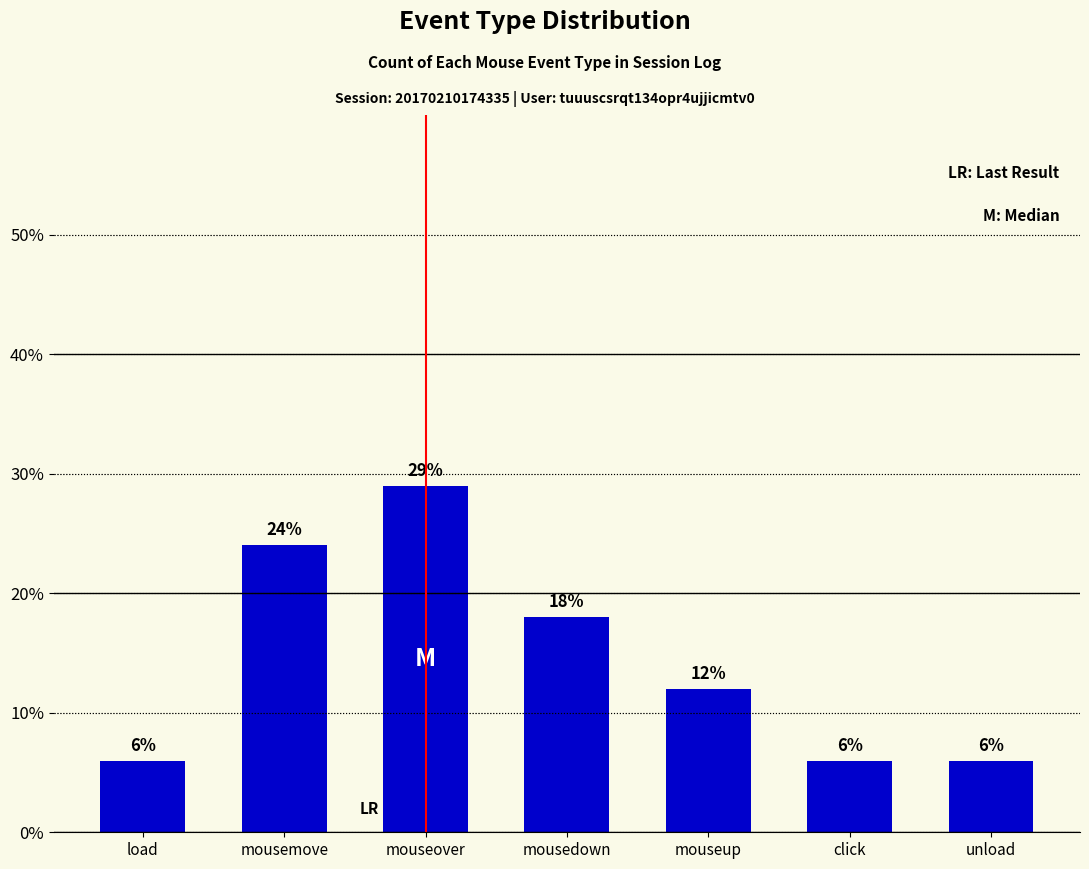

The chart shows a value of 29 at mouseover. True or false?

True